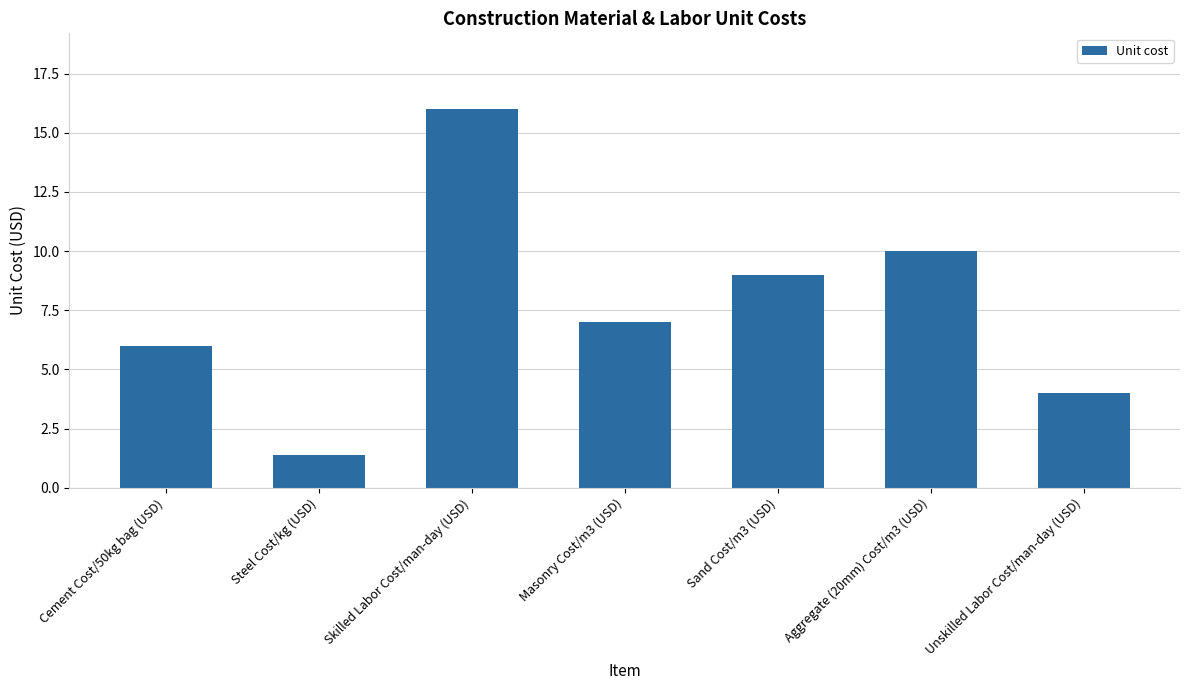

What is the label of the 6th bar from the right?

Steel Cost/kg (USD)